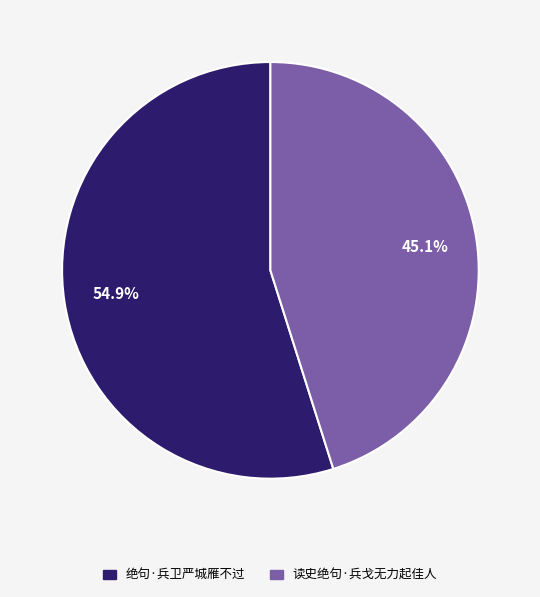

What percentage is the 读史绝句·兵戈无力起佳人 slice, to the nearest percent?

45%